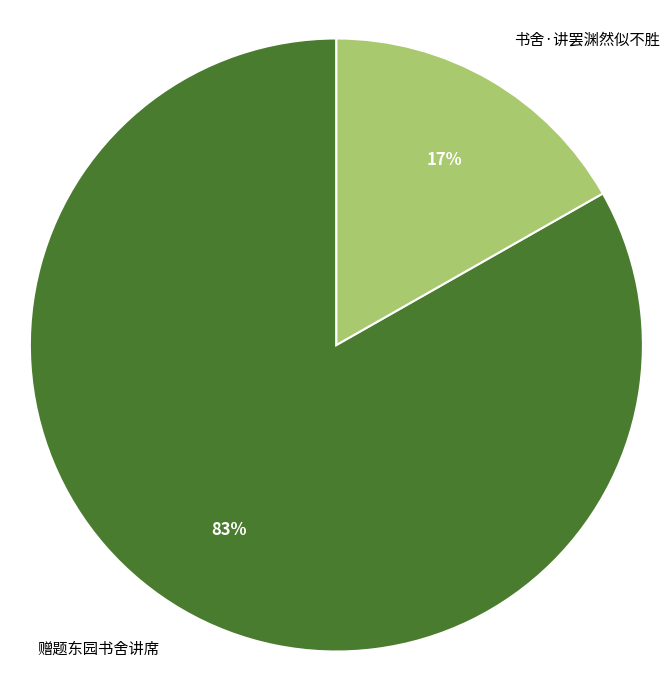

Between 书舍·讲罢渊然似不胜 and 赠题东园书舍讲席, which is larger?

赠题东园书舍讲席